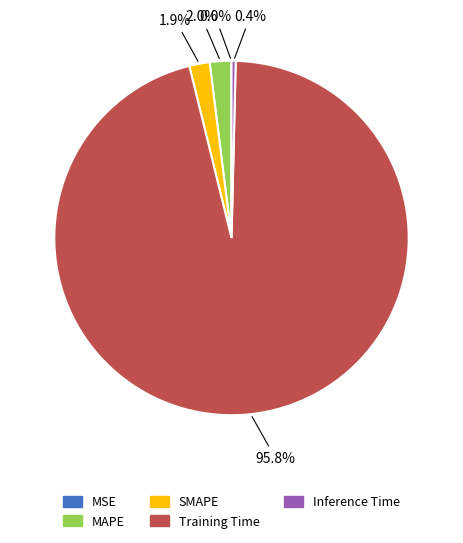

To the nearest percent, what portion does SMAPE represent?

2%